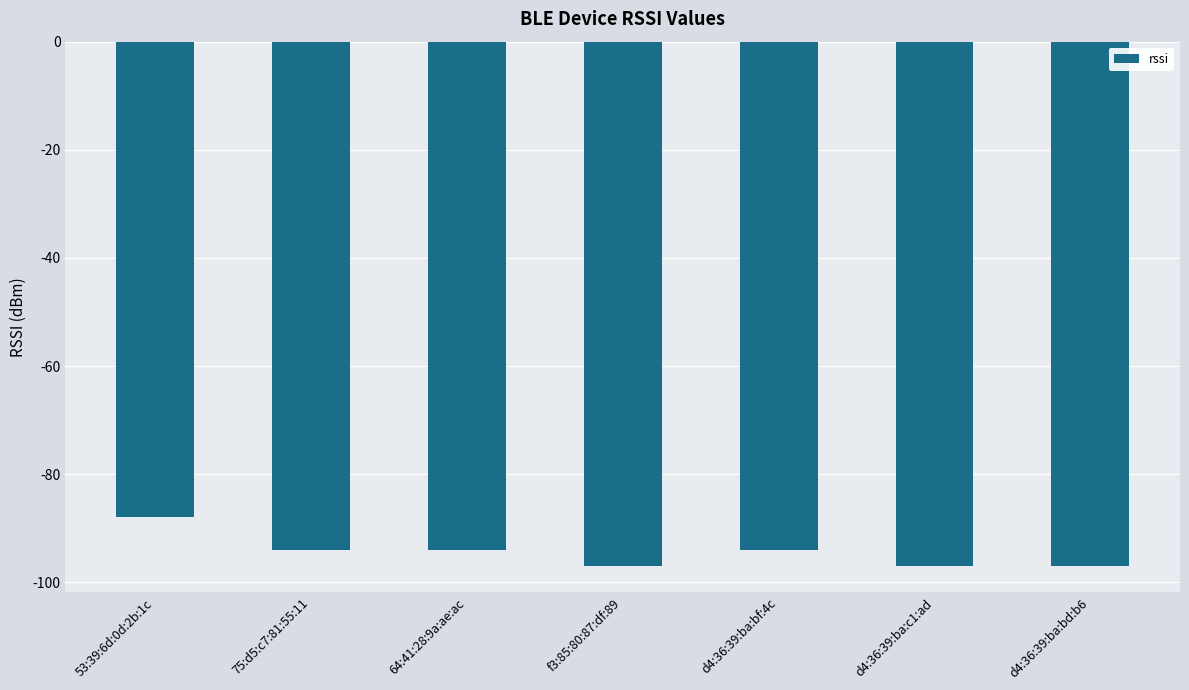

What is the smallest value displayed?

-97